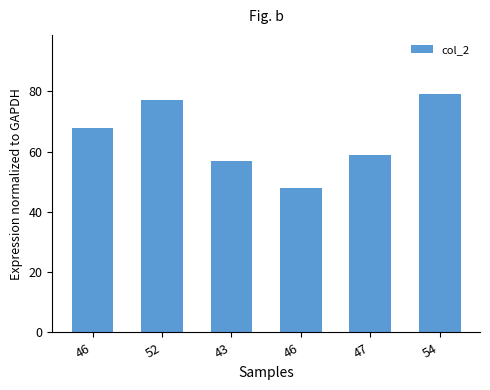

Does the chart contain any negative values?

No